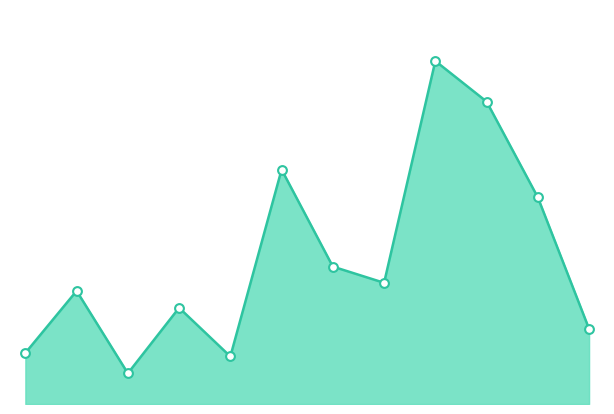

Is this an area chart (filled region under the line)?

Yes